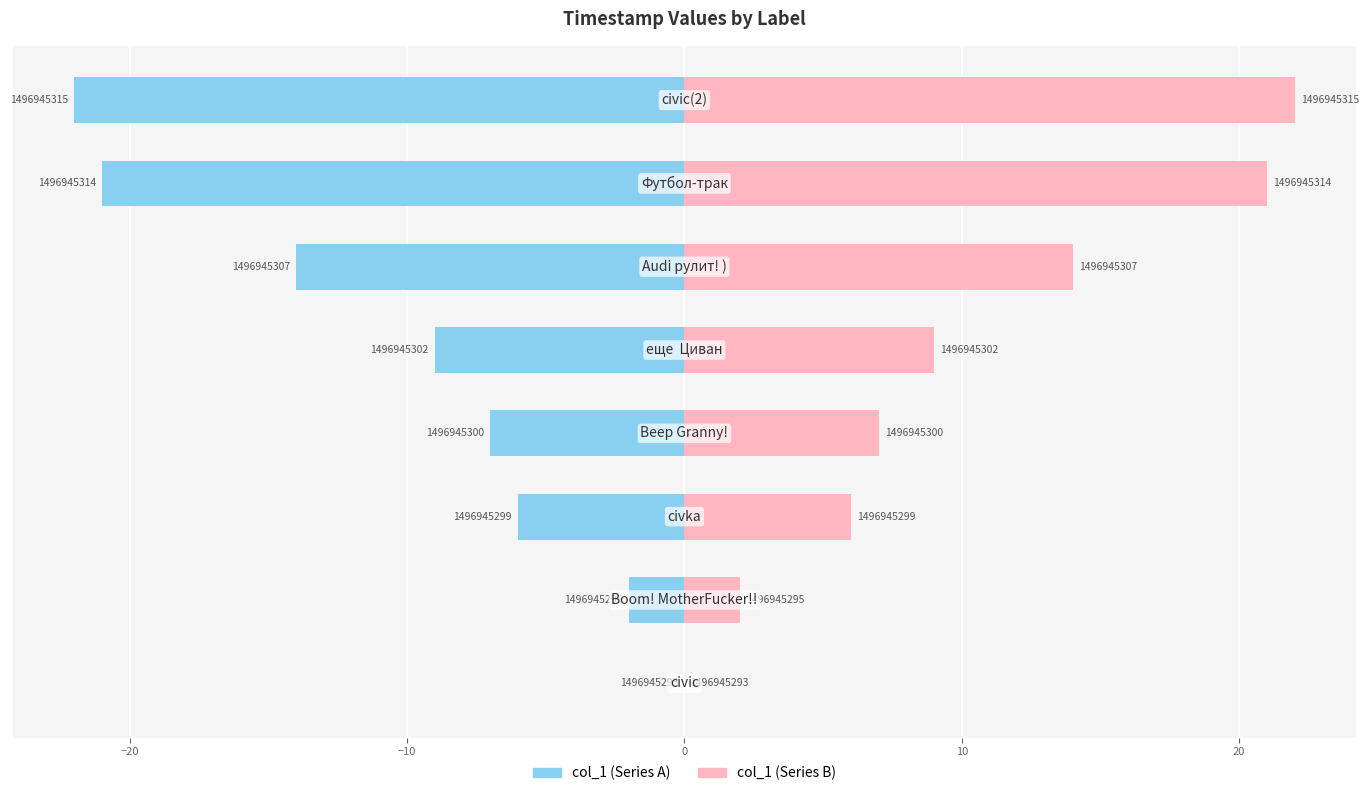

Reading left to right, list all the values displayed in this chart.

col_1 (left): 0	-2	-6	-7	-9	-14	-21	-22
col_1 (right): 0	2	6	7	9	14	21	22